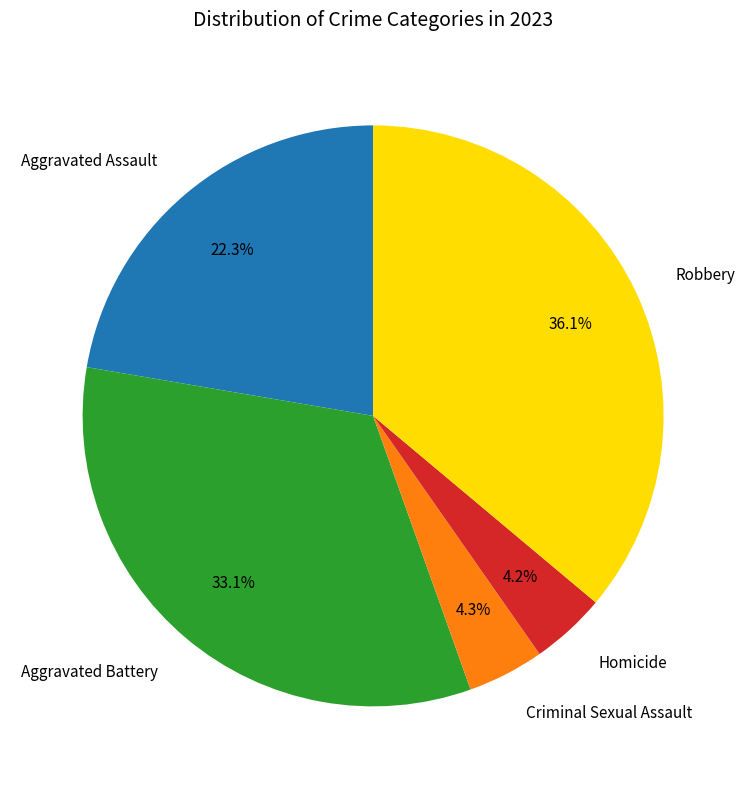

To the nearest percent, what is the combined percentage of Aggravated Battery and Criminal Sexual Assault?

37%